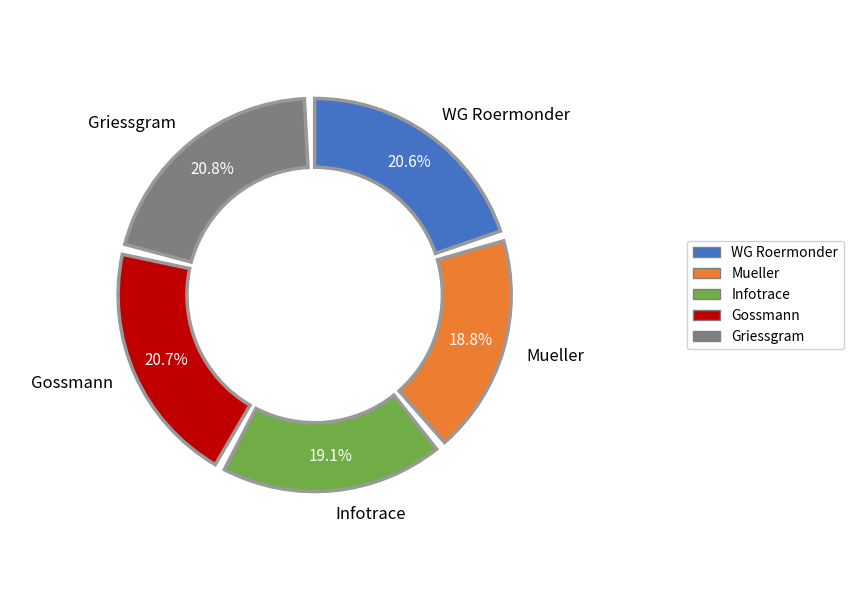

Is it true that Mueller is 30% of the pie?

False